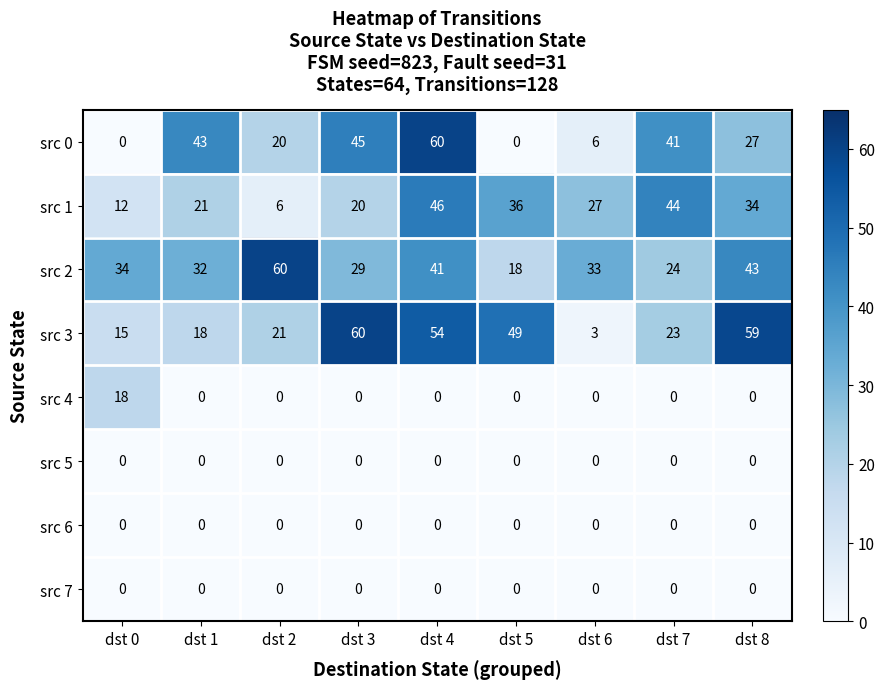

What is the spread (max minus min) of values at dst 5?

49